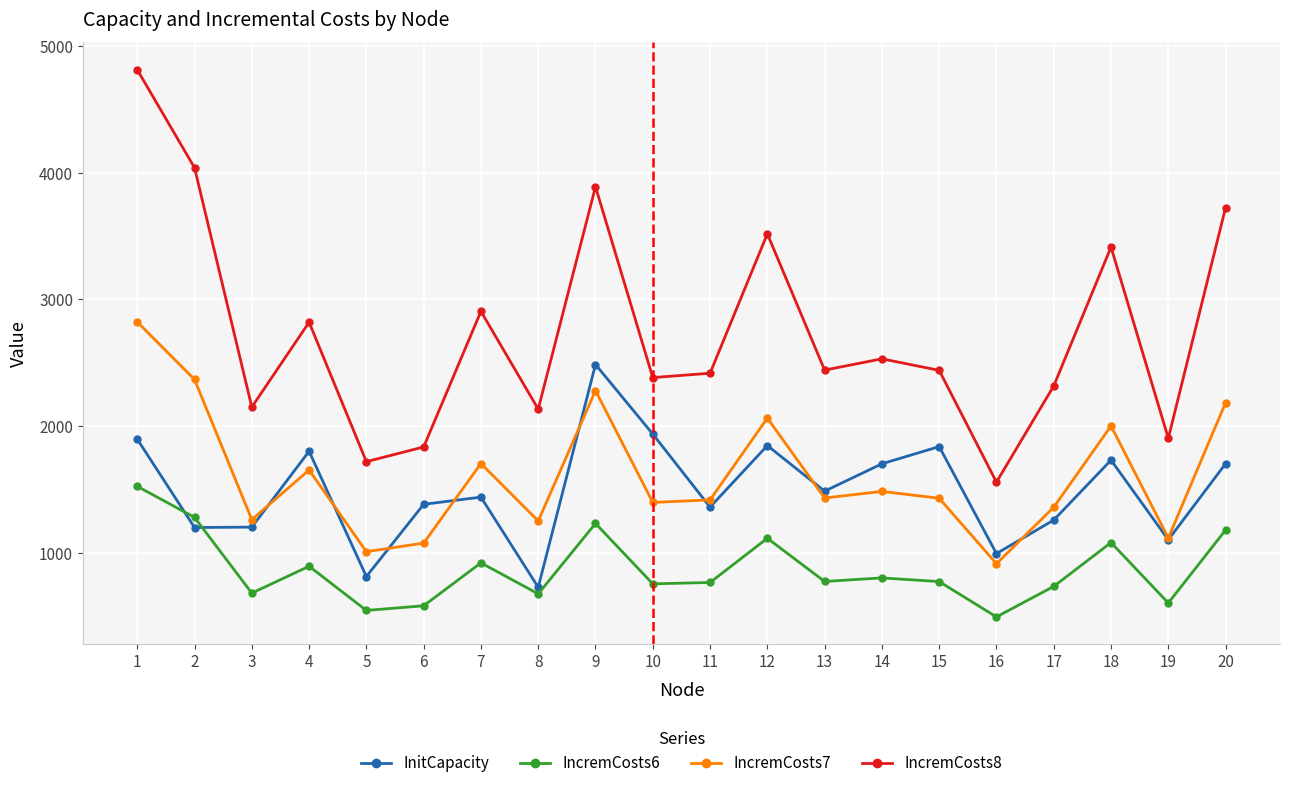

What is the lowest value of the IncremCosts6 series?

493